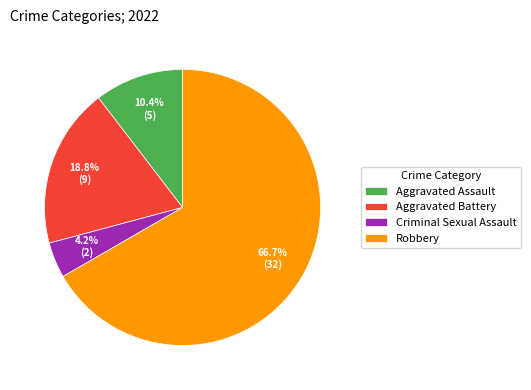

Is Criminal Sexual Assault the majority of the pie?

No